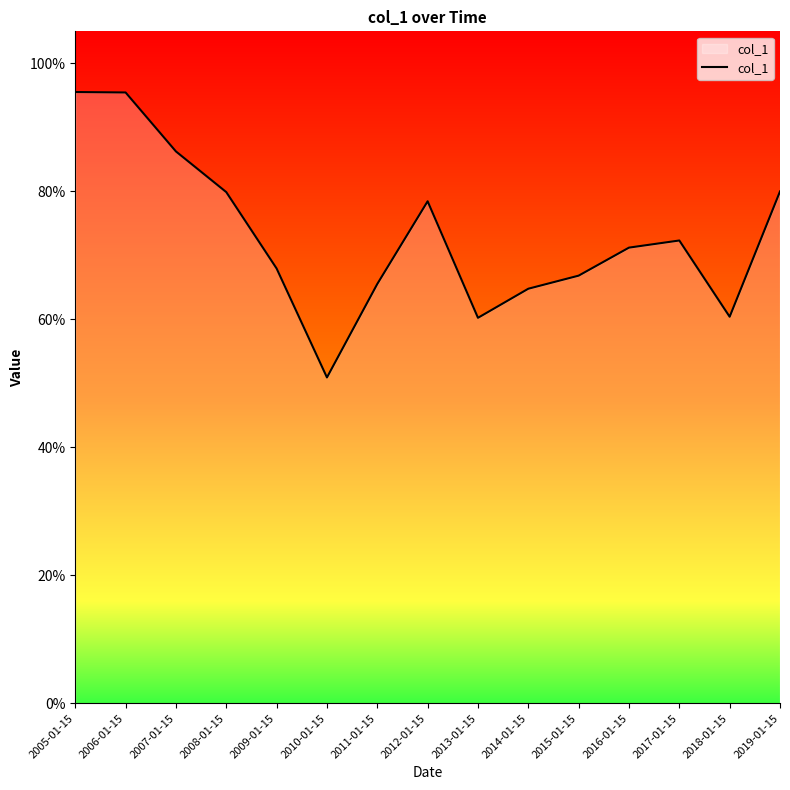

List the labels in order of value, smallest first.

2010-01-15, 2013-01-15, 2018-01-15, 2014-01-15, 2011-01-15, 2015-01-15, 2009-01-15, 2016-01-15, 2017-01-15, 2012-01-15, 2008-01-15, 2019-01-15, 2007-01-15, 2006-01-15, 2005-01-15